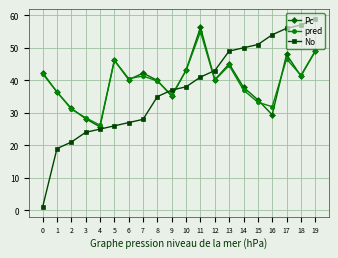

Does the chart have visible grid lines?

Yes